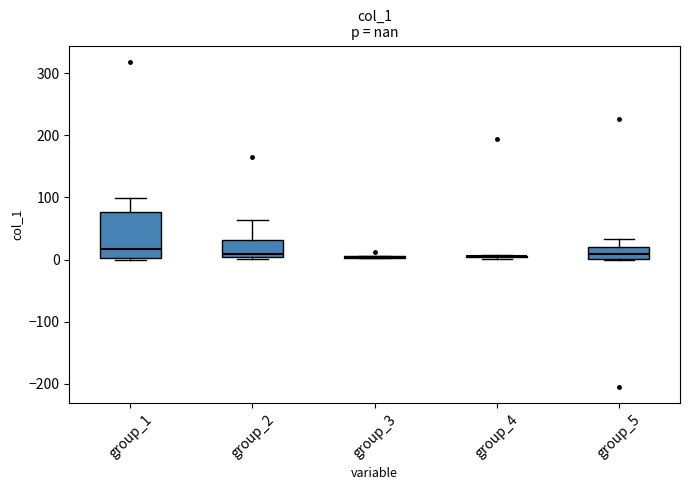

Reading left to right, transcribe this box plot: for each box, give where its median line is, the range the box spans, and where its two whiskers end, as read against the y-axis. The values are not printed on the chart, so give them approximately, as read against the axis.

group_1: median 20, box 0 to 80, whiskers 0 to 100
group_2: median 10, box 0 to 30, whiskers 0 to 60
group_3: box collapsed to a line at 0, whiskers 0 to 10
group_4: box collapsed to a line at 10, whiskers 0 to 10
group_5: median 10, box 0 to 20, whiskers 0 to 30